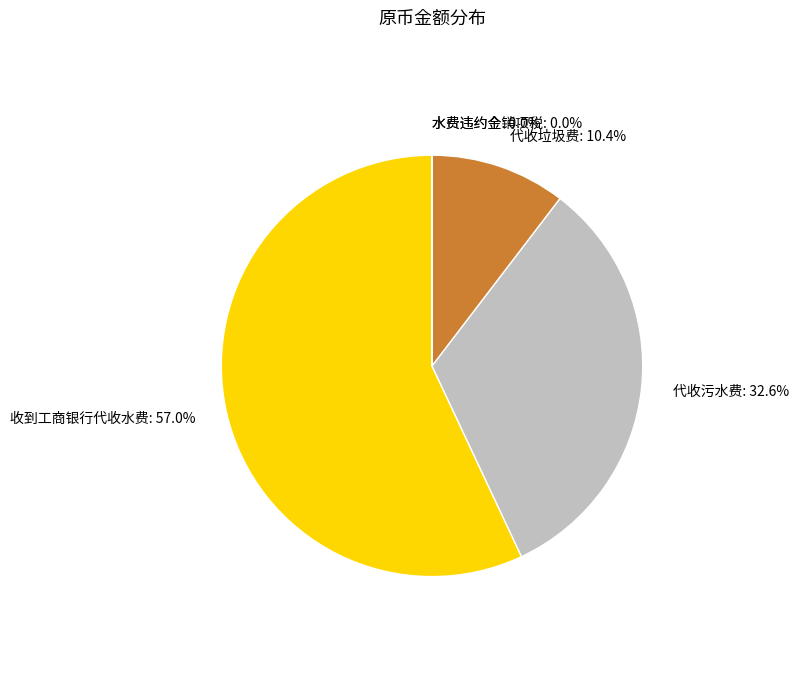

Does any single category account for the majority?

Yes